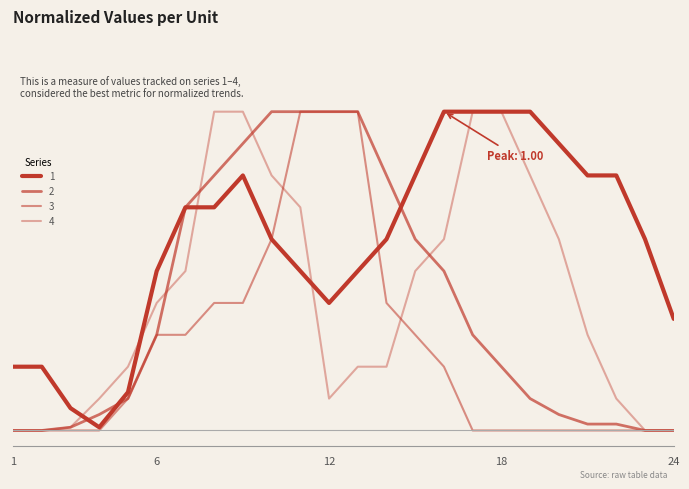

Does the chart have visible grid lines?

No